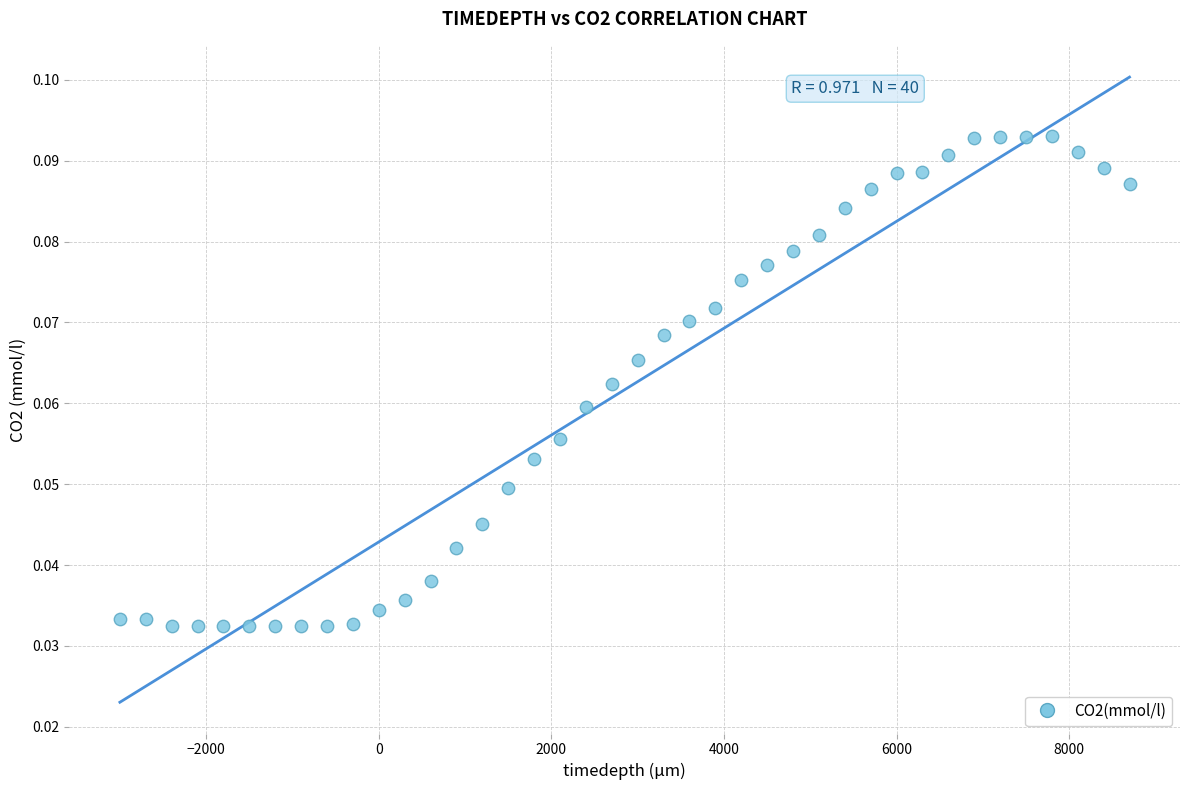

What is the range of X values (max minus min)?

11700.0